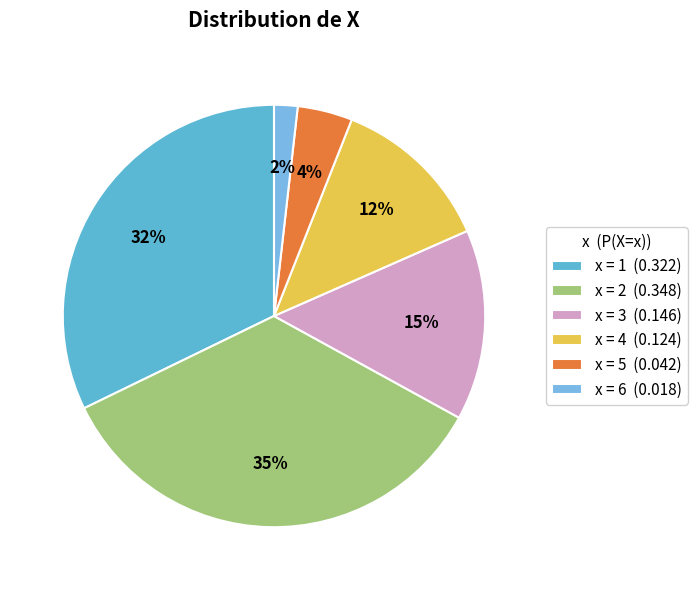

Is there a majority slice in this chart?

No